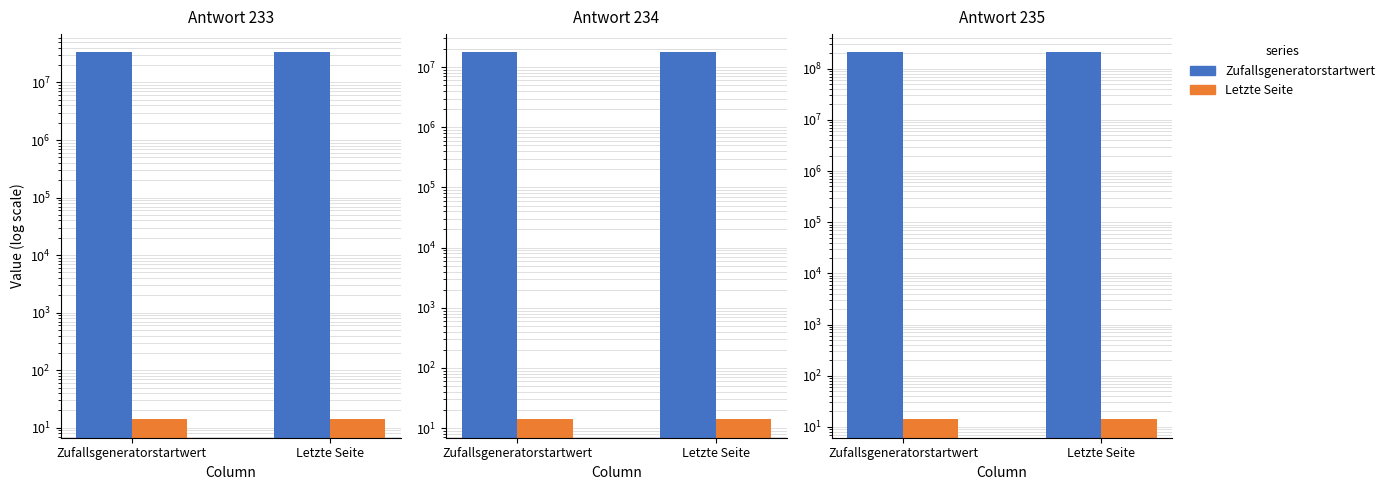

How many bars are there in each group?

2